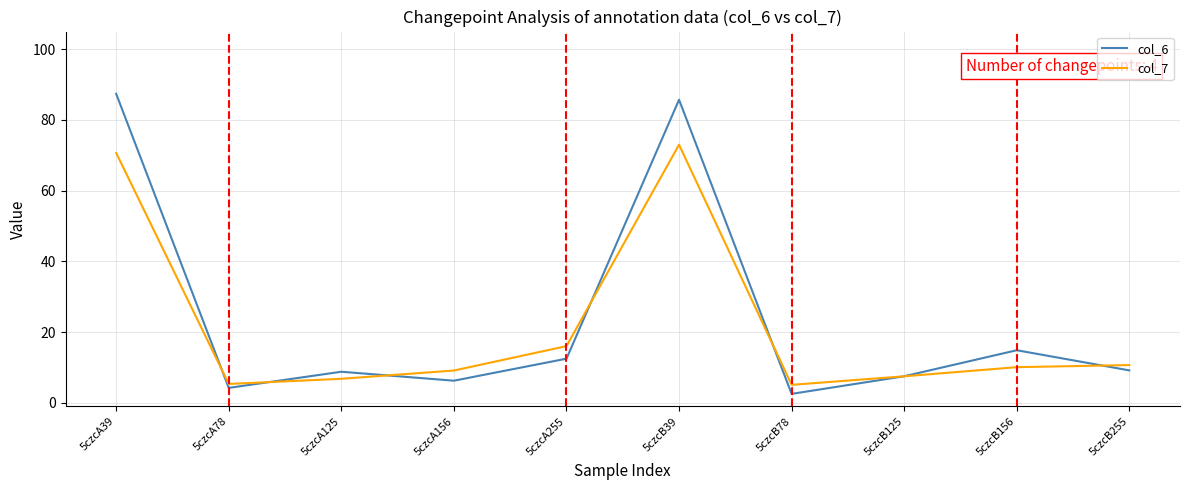

Is the value of col_7 at 5czcB125 greater than the value of col_6 at 5czcB78?

Yes